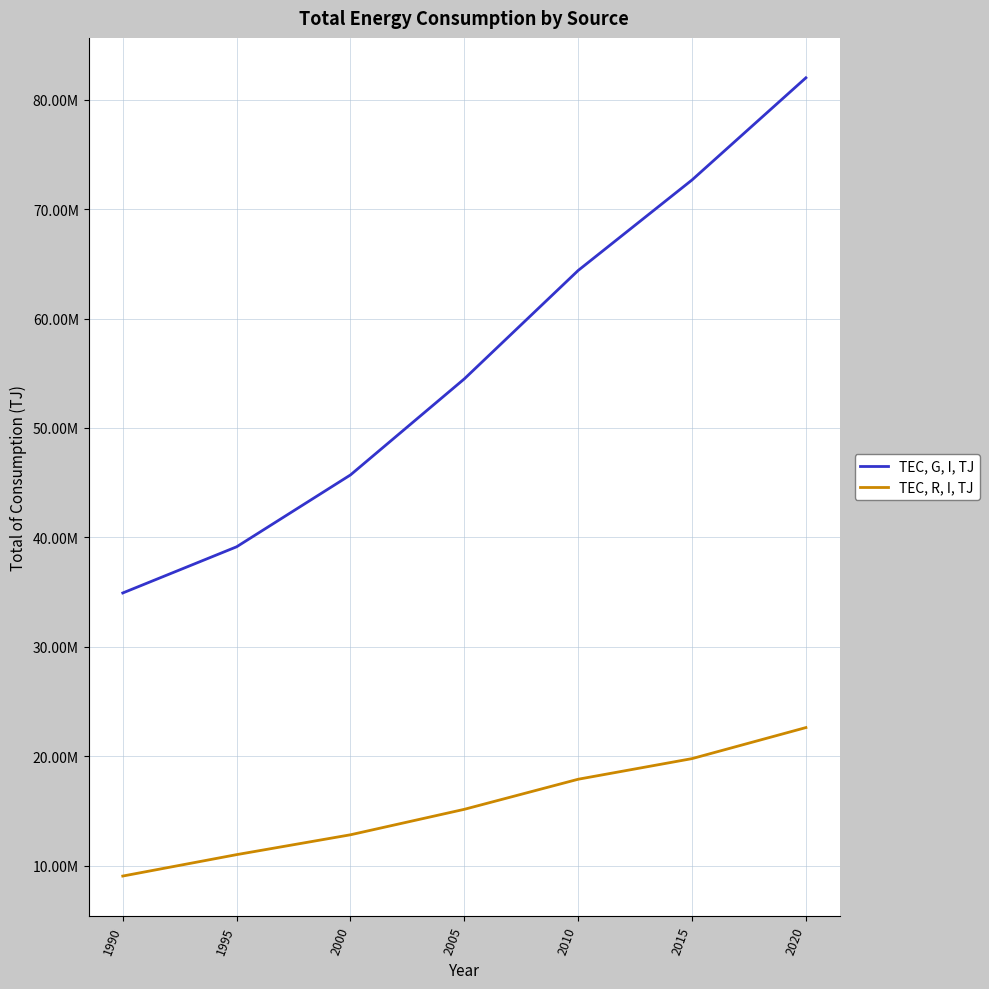

True or false: TEC, R, I, TJ and TEC, G, I, TJ cross at least once.

False